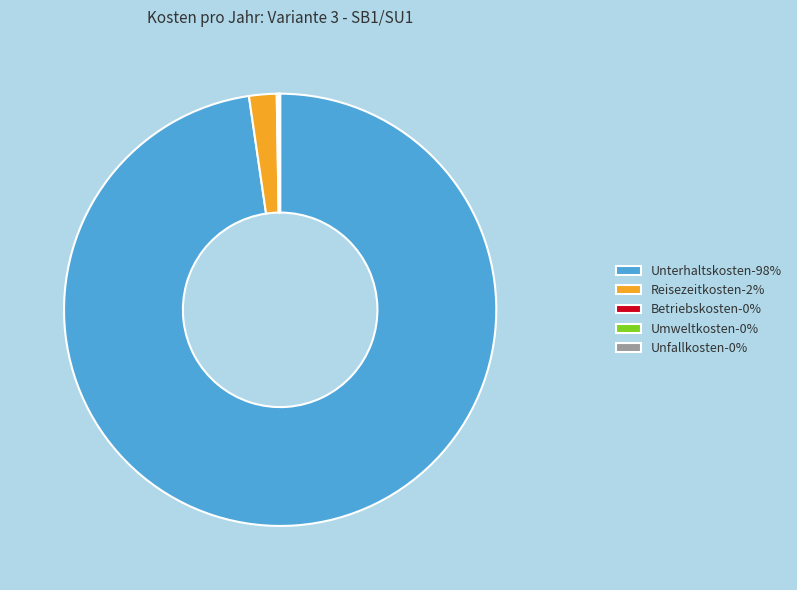

True or false: Unterhaltskosten-98% accounts for 87% of the total.

False